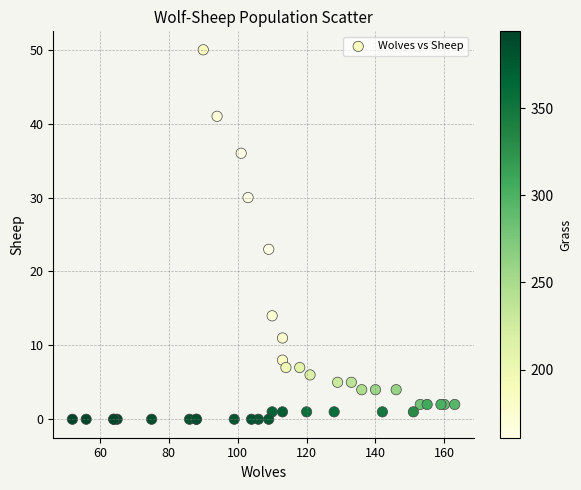

What Y value in the scatter plot is closest to 25?

23